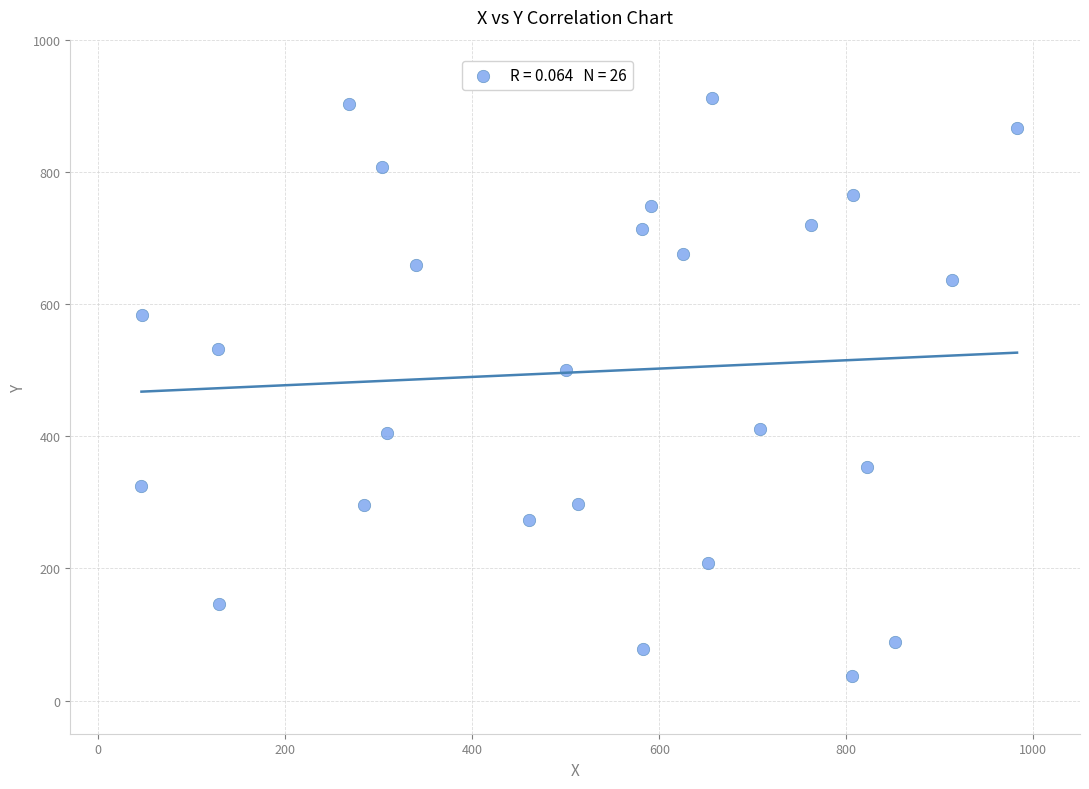

What is the range of X values (max minus min)?

936.5